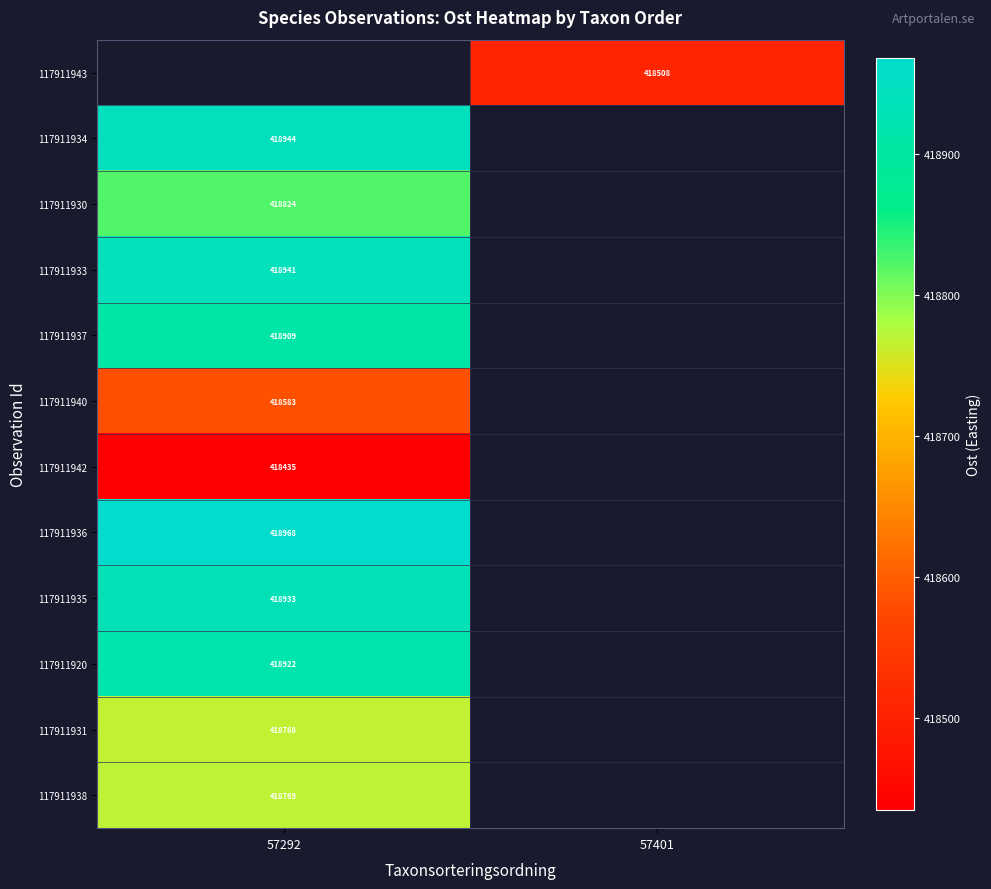

Which has a higher value, 57401 or 57292?

57292